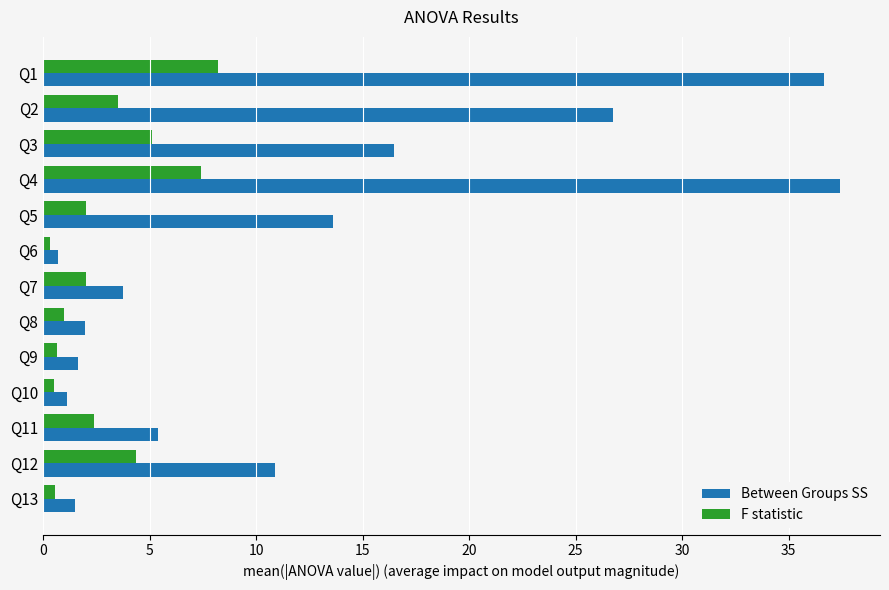

Rank the series by their average value, from lowest to highest.

F statistic, Between Groups SS